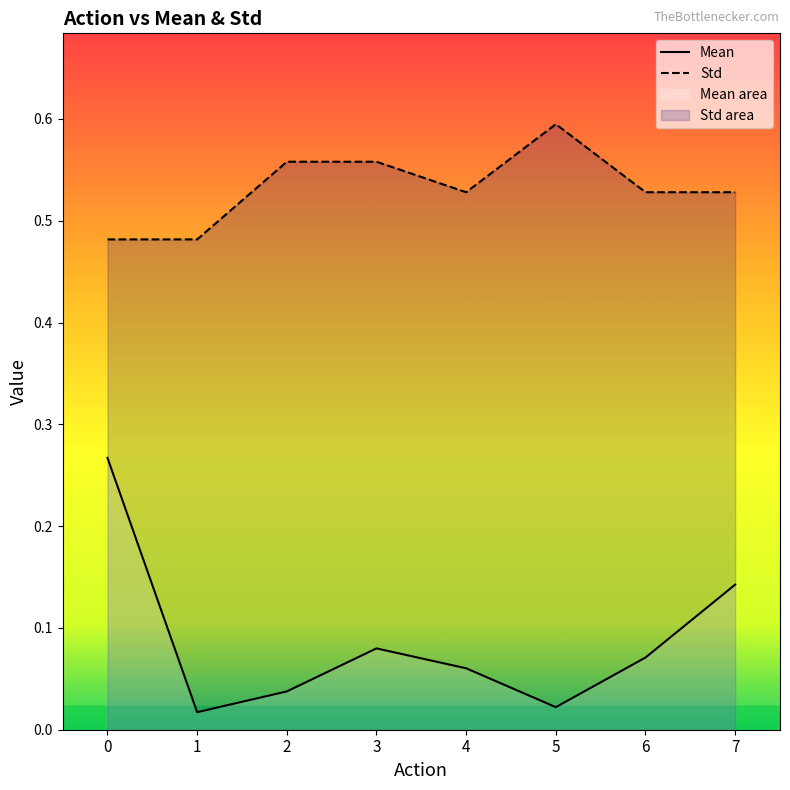

Does the chart display data point markers on the line(s)?

No